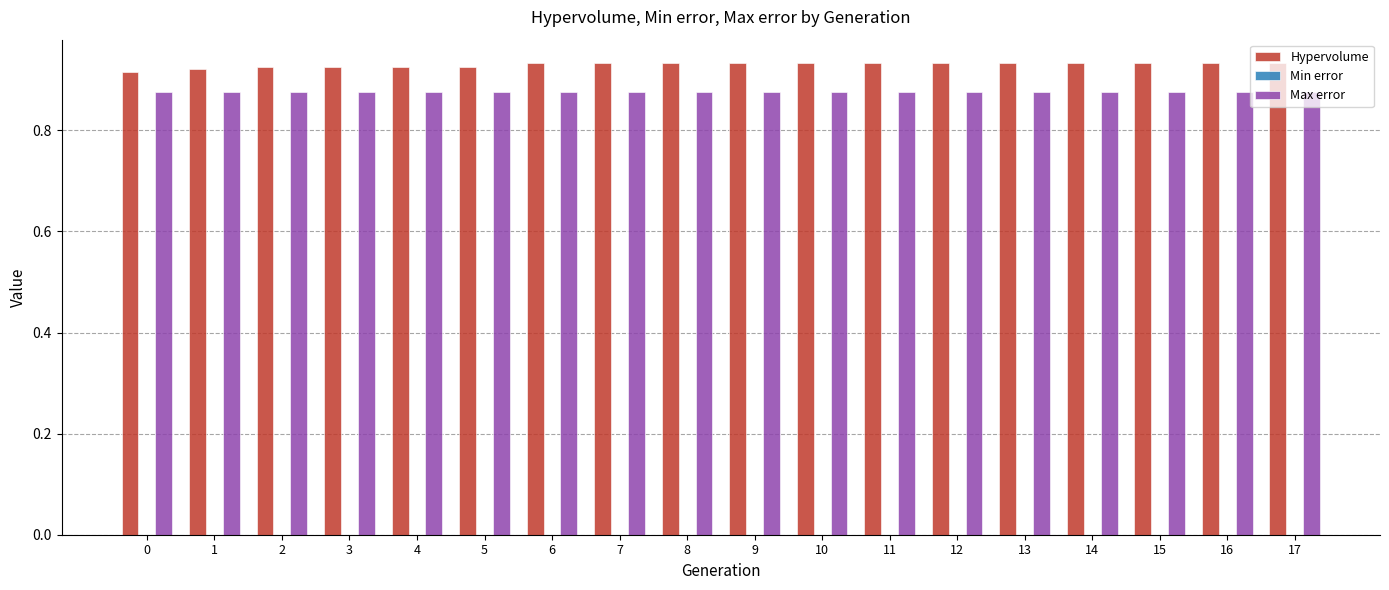

Which series has the largest total across all categories?

Hypervolume